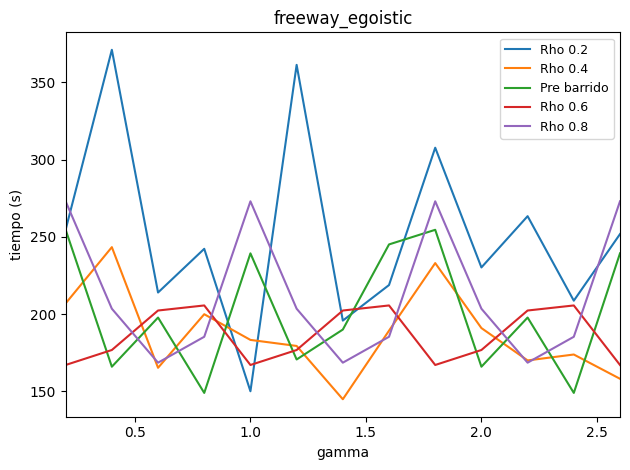

Which series has the largest total across all categories?

Rho 0.2